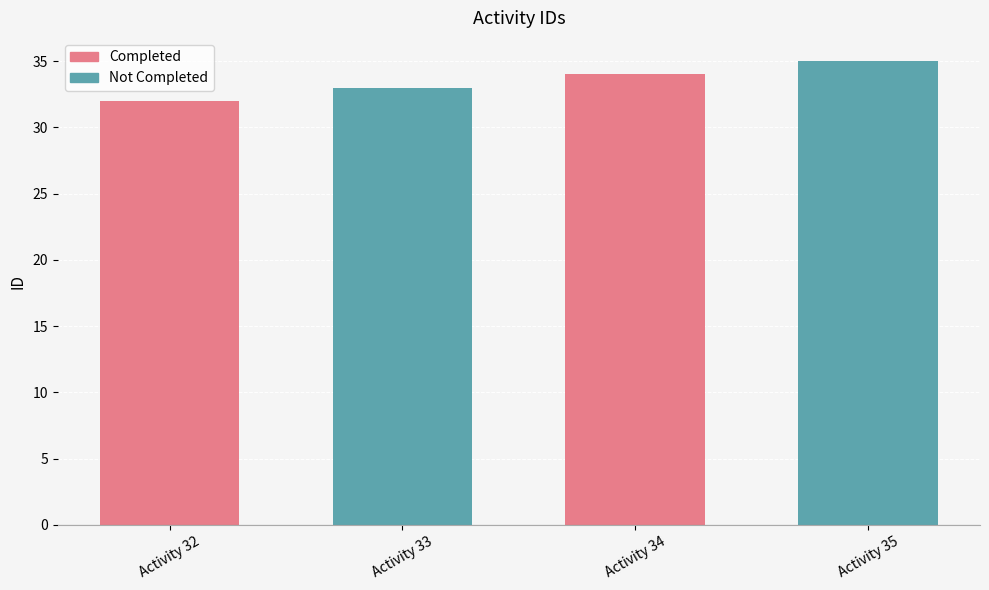

List the labels in order of value, smallest first.

Activity 32, Activity 33, Activity 34, Activity 35